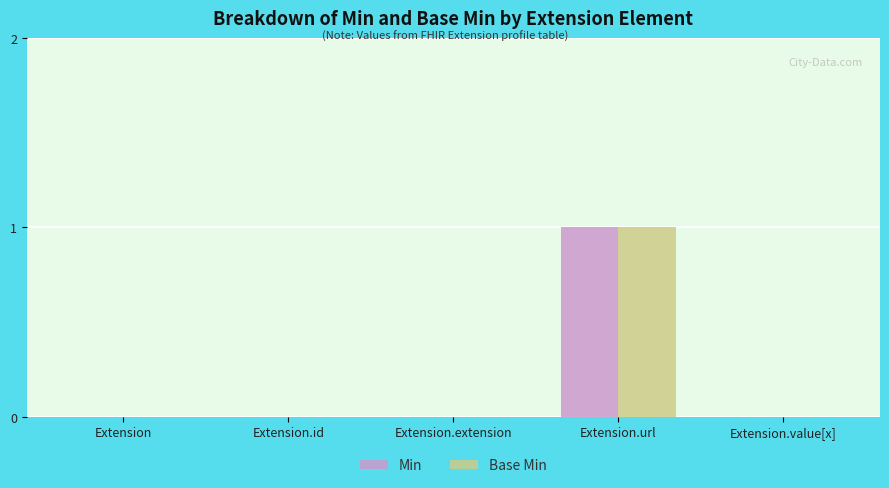

Count the number of categories in the chart.

5